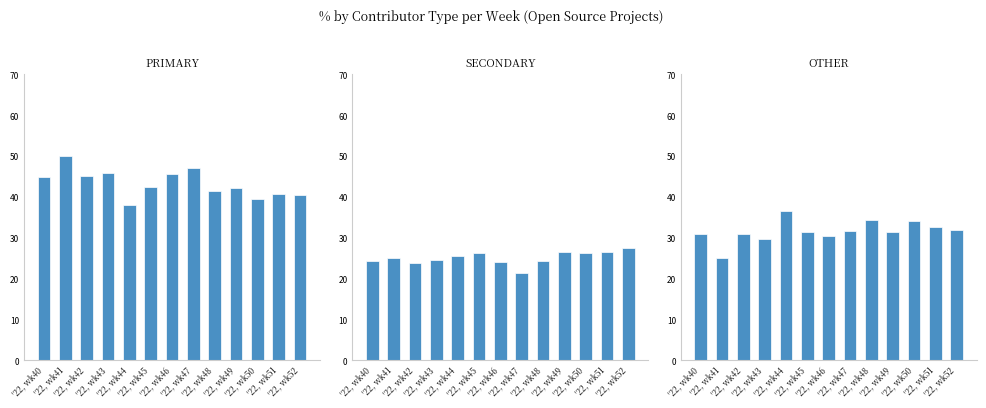

What is the average value of the PRIMARY series?

43.4